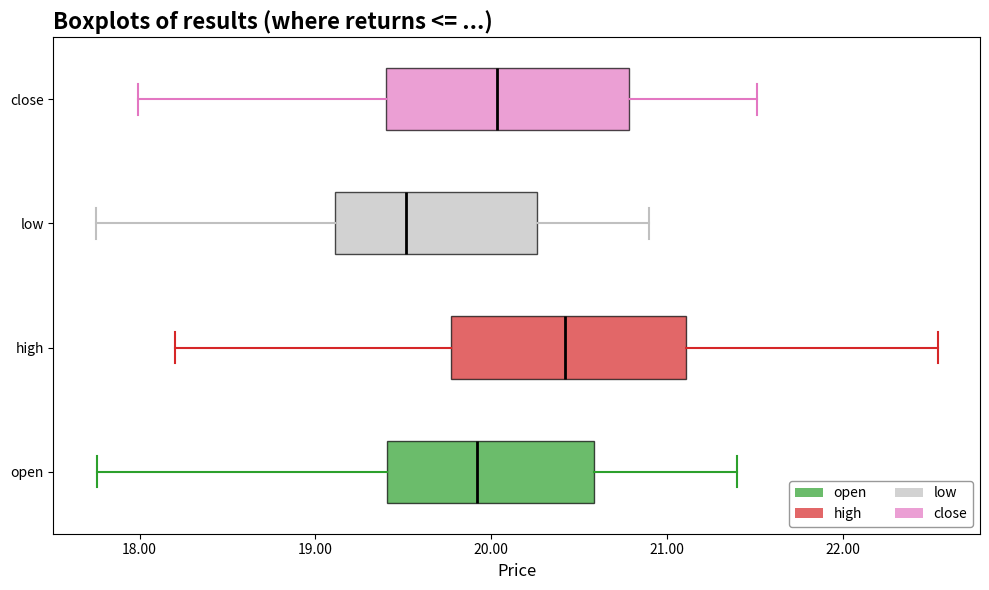

Reading bottom to top, transcribe this box plot: for each box, give where its median line is, the range the box spans, and where its two whiskers end, as read against the x-axis. The values are not printed on the chart, so give them approximately, as read against the axis.

open: median 19.9, box 19.4 to 20.6, whiskers 17.8 to 21.4
high: median 20.4, box 19.8 to 21.1, whiskers 18.2 to 22.5
low: median 19.5, box 19.1 to 20.3, whiskers 17.8 to 20.9
close: median 20.0, box 19.4 to 20.8, whiskers 18.0 to 21.5